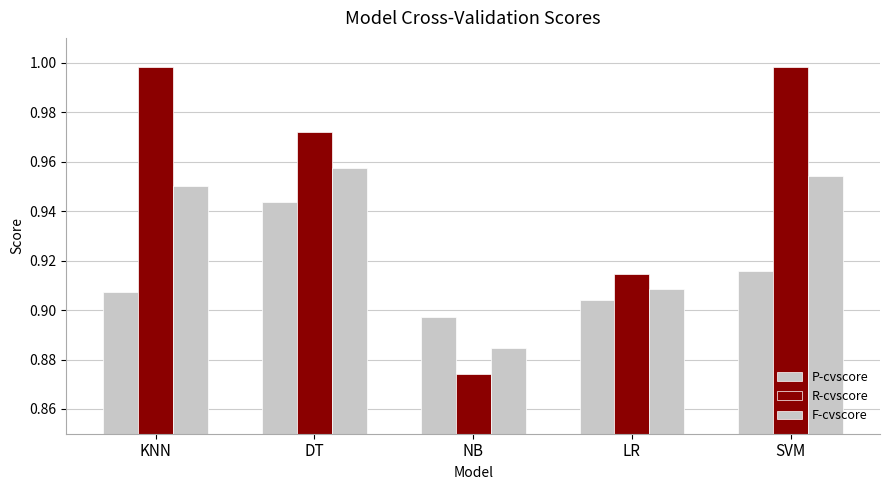

Is it true that P-cvscore equals 0.9 at KNN?

True